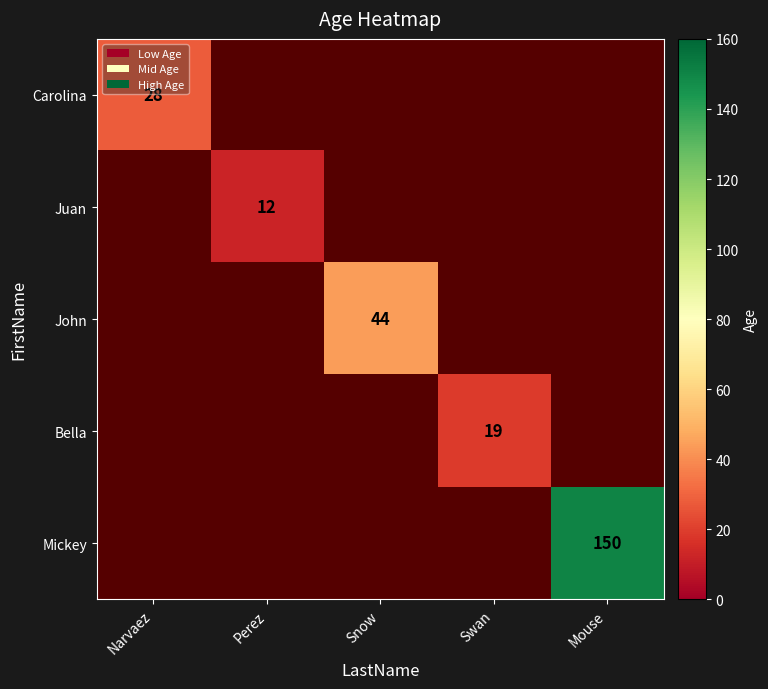

How many distinct data groups are displayed?

5